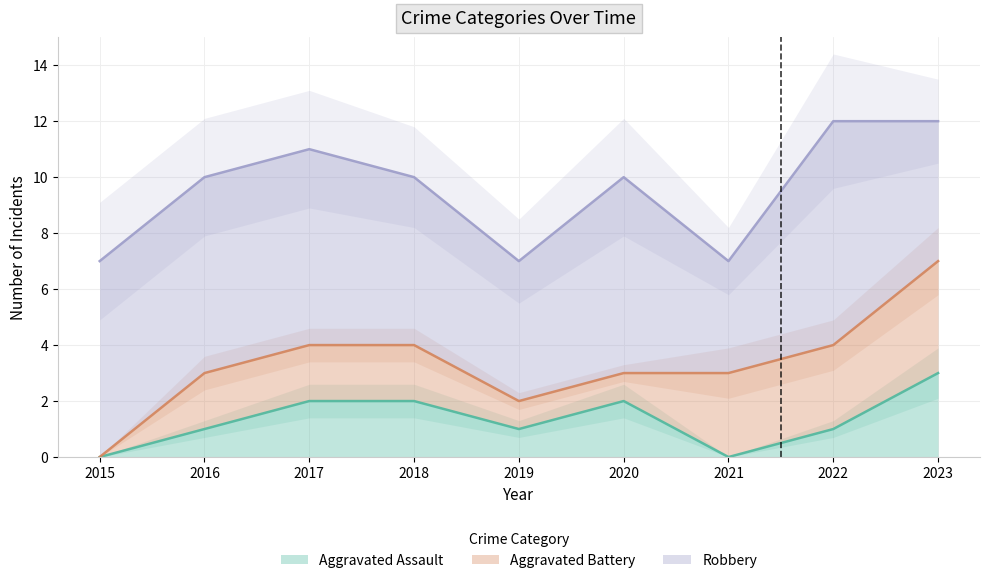

Which has a higher value, 2018 or 2019?

2018